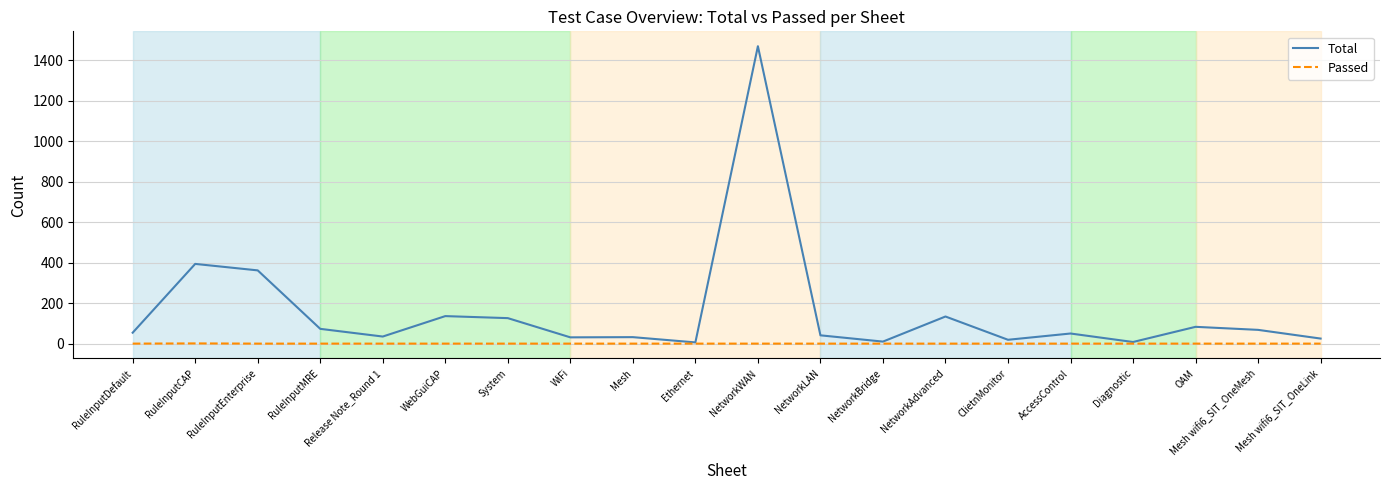

How many lines are shown in the chart?

2